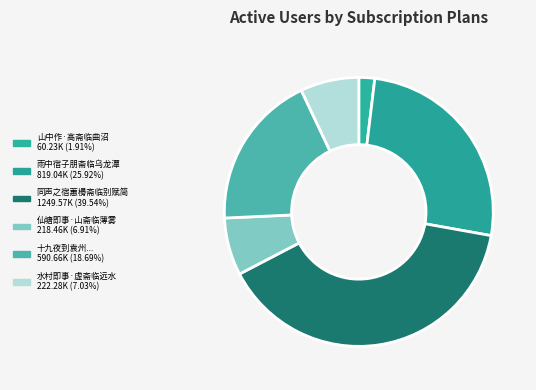

How many segments does this pie chart have?

6